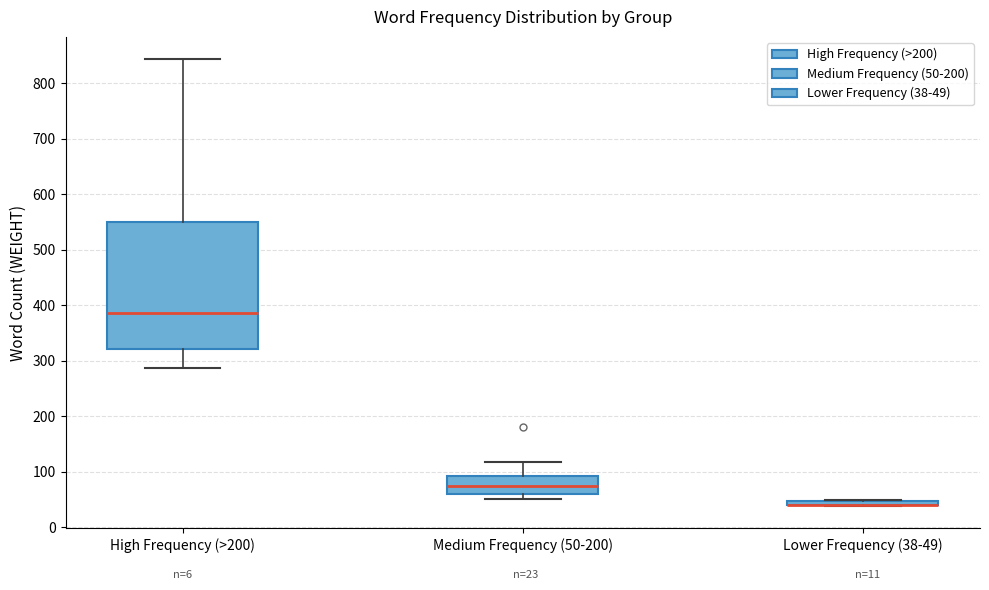

Which box is the tallest, from its lower edge to its upper edge?

High Frequency (>200)